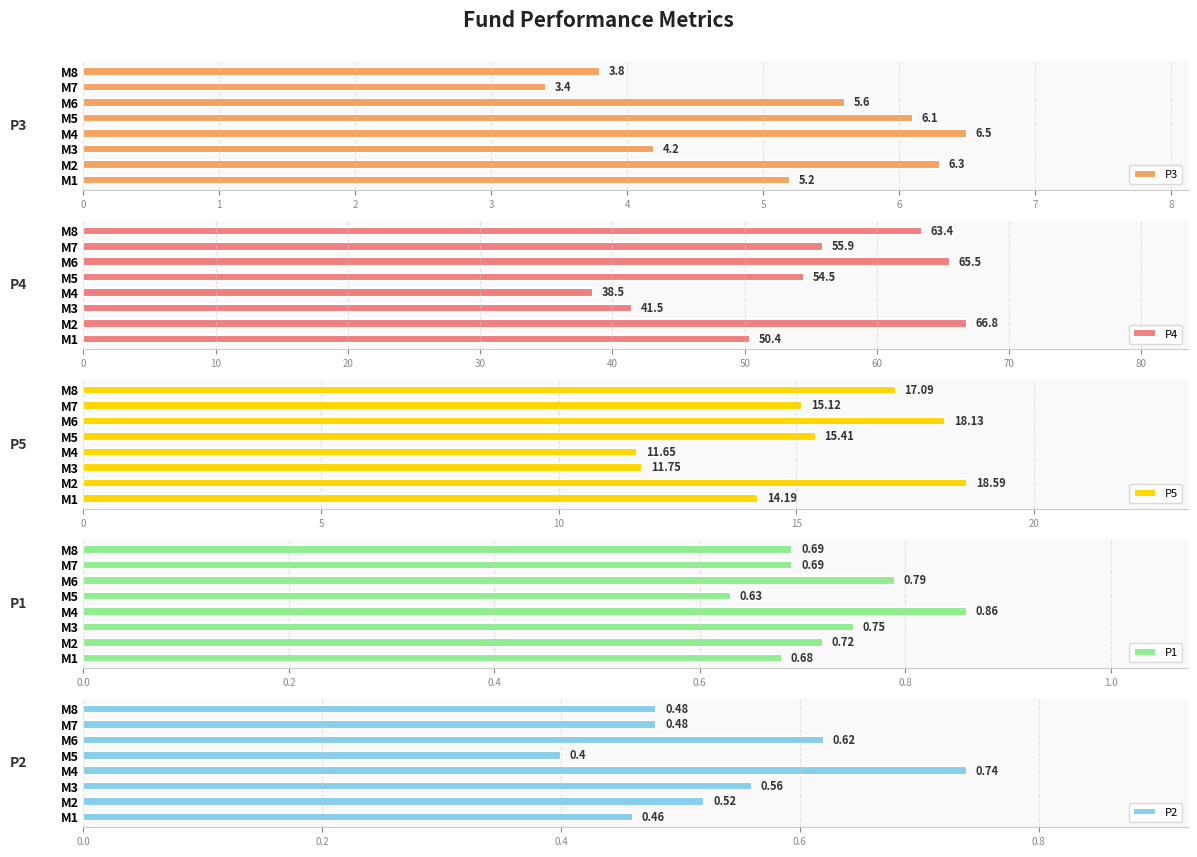

What are all the series names shown in the legend?

P3, P4, P5, P1, P2